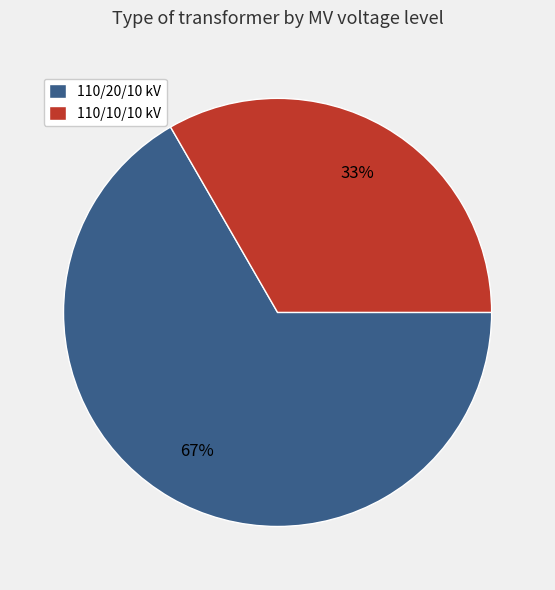

Which slice is the largest?

110/20/10 kV